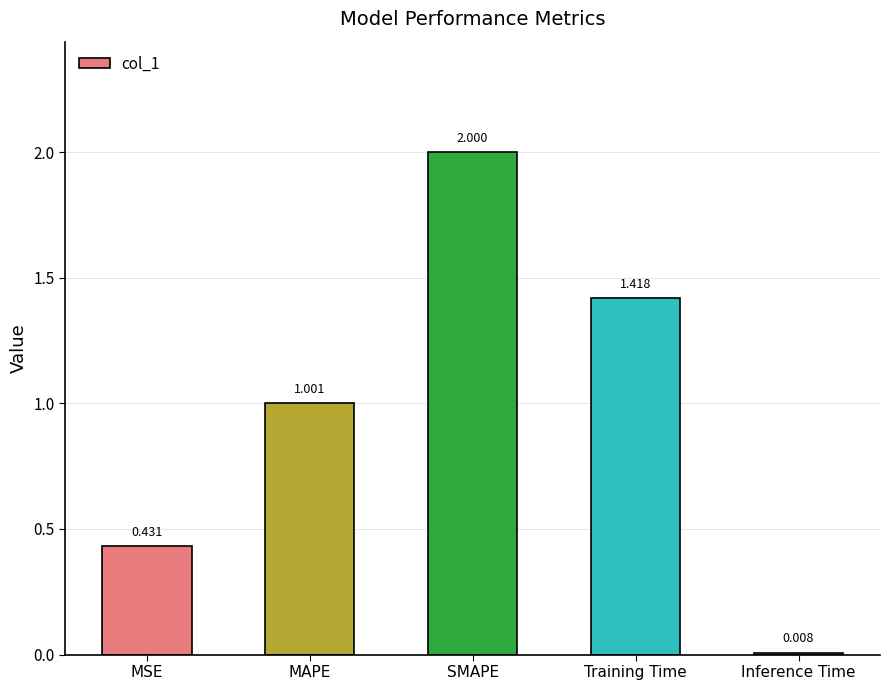

Which category has the lowest value across all series?

Inference Time